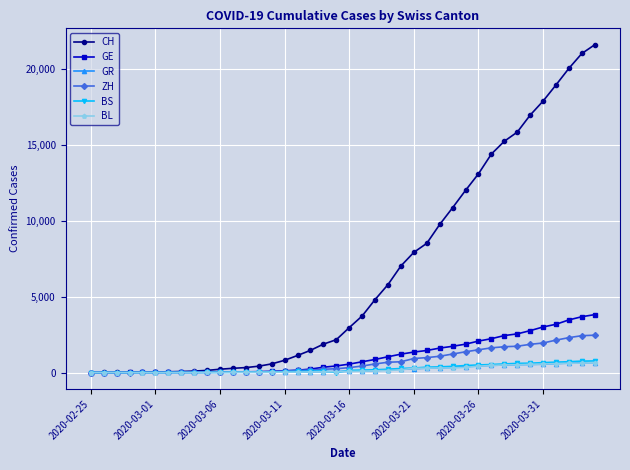

Which series has the largest total across all categories?

CH